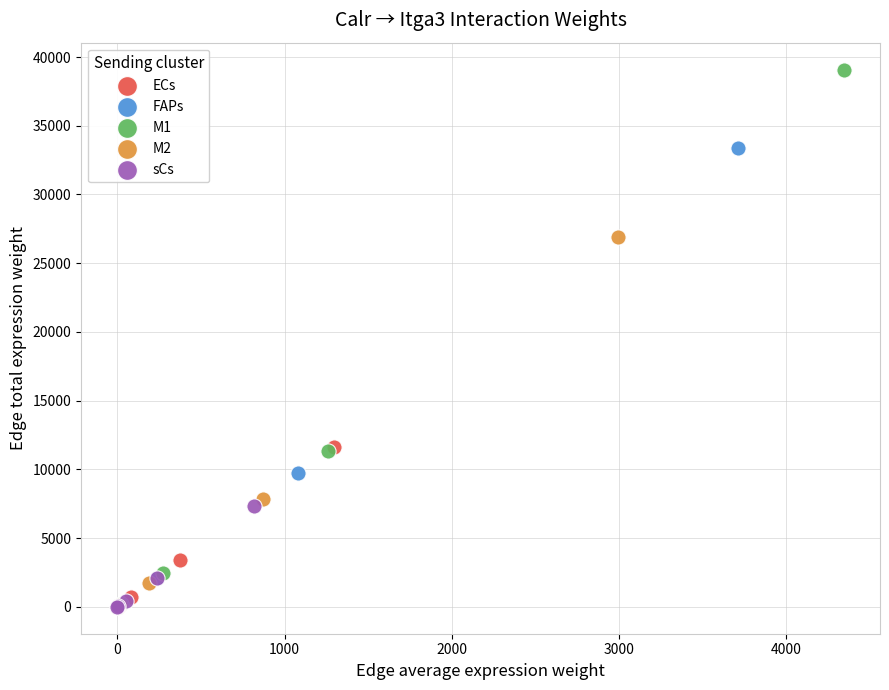

Which series has the widest spread of Y values?

M1